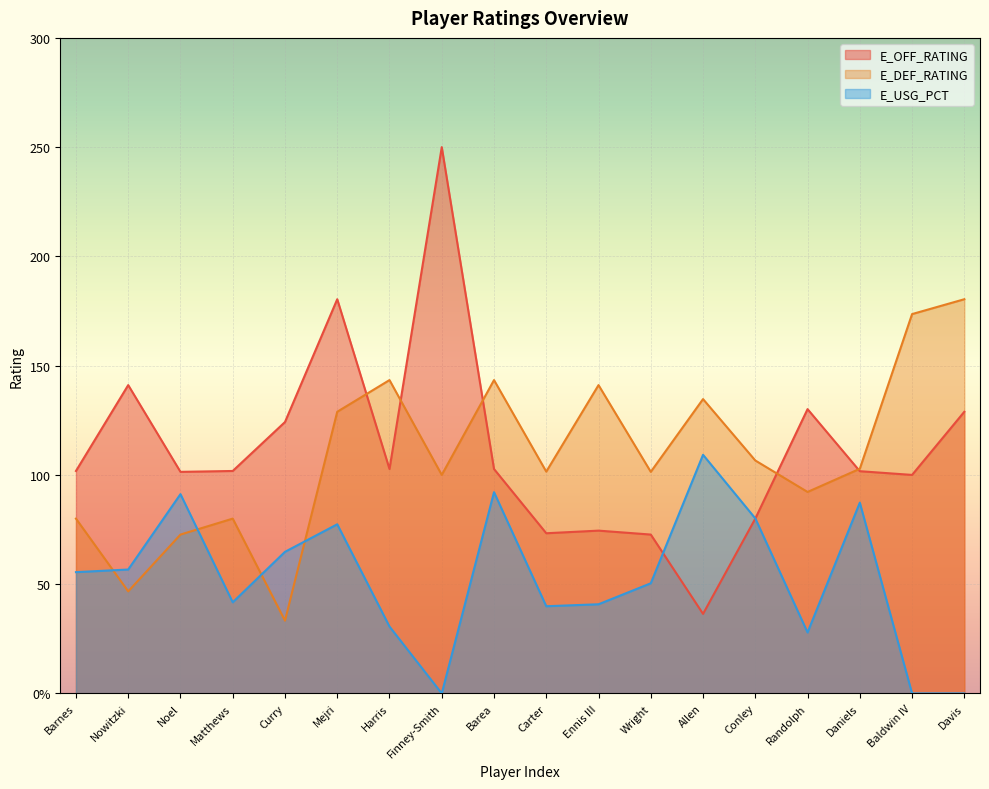

Reading left to right, what are all the values shown in this chart?

E_OFF_RATING: Barnes=101.8	Nowitzki=141.1	Noel=101.4	Matthews=101.8	Curry=124.2	Mejri=180.4	Harris=102.7	Finney-Smith=250.0	Barea=102.7	Carter=73.3	Ennis III=74.5	Wright=72.7	Allen=36.4	Conley=80.0	Randolph=130.1	Daniels=101.7	Baldwin IV=100.0	Davis=128.9
E_DEF_RATING: Barnes=80.0	Nowitzki=46.7	Noel=72.7	Matthews=80.0	Curry=33.3	Mejri=128.9	Harris=143.4	Finney-Smith=100.0	Barea=143.4	Carter=101.5	Ennis III=141.1	Wright=101.4	Allen=134.7	Conley=106.6	Randolph=92.2	Daniels=102.8	Baldwin IV=173.6	Davis=180.4
E_USG_PCT: Barnes=55.5	Nowitzki=56.7	Noel=91.2	Matthews=41.7	Curry=64.8	Mejri=77.4	Harris=30.6	Finney-Smith=0.0	Barea=92.1	Carter=39.9	Ennis III=40.8	Wright=50.4	Allen=109.2	Conley=80.1	Randolph=27.9	Daniels=87.3	Baldwin IV=0.0	Davis=0.0